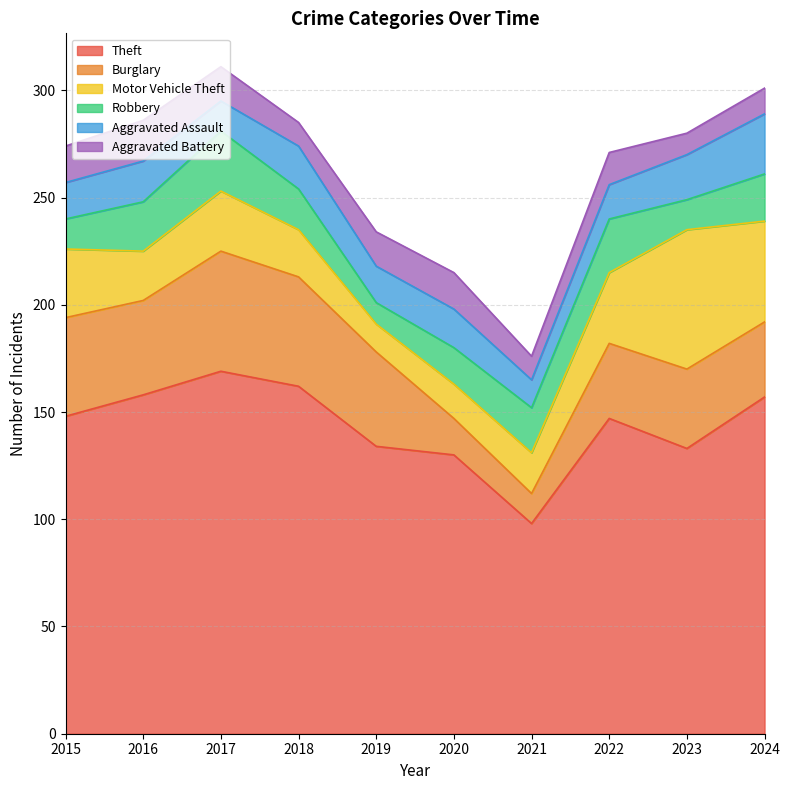

Which series has the largest total across all categories?

Theft